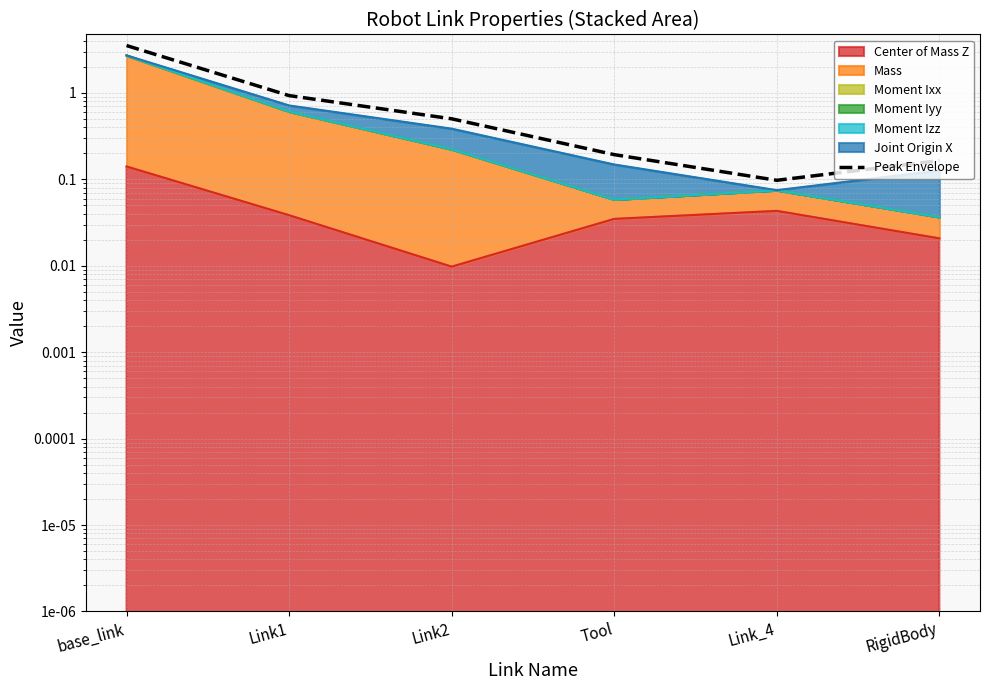

What is the change in value from Tool to Link_4?

-0.1